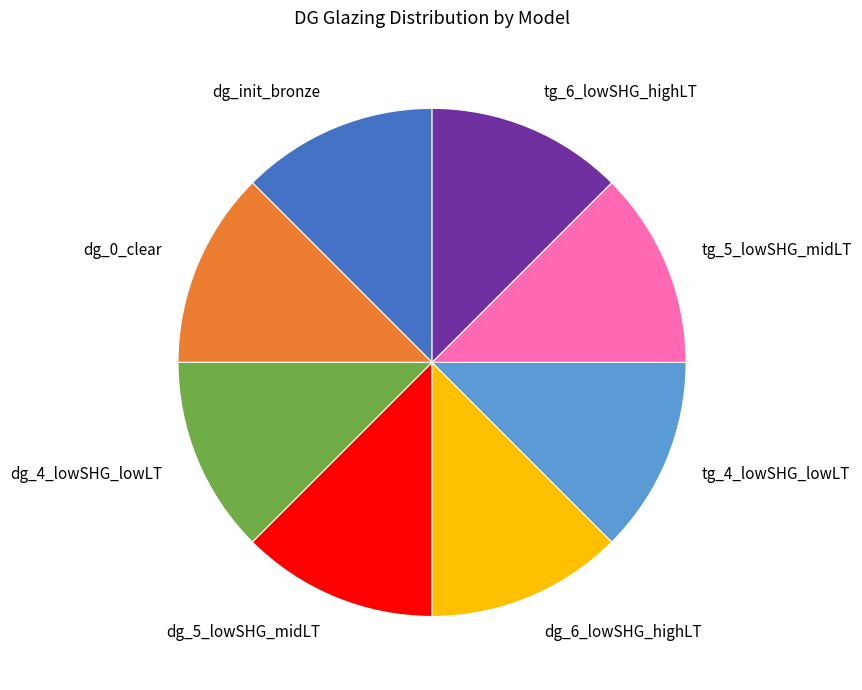

Approximately how many times larger is the value at dg_4_lowSHG_lowLT compared to dg_5_lowSHG_midLT?

1.0